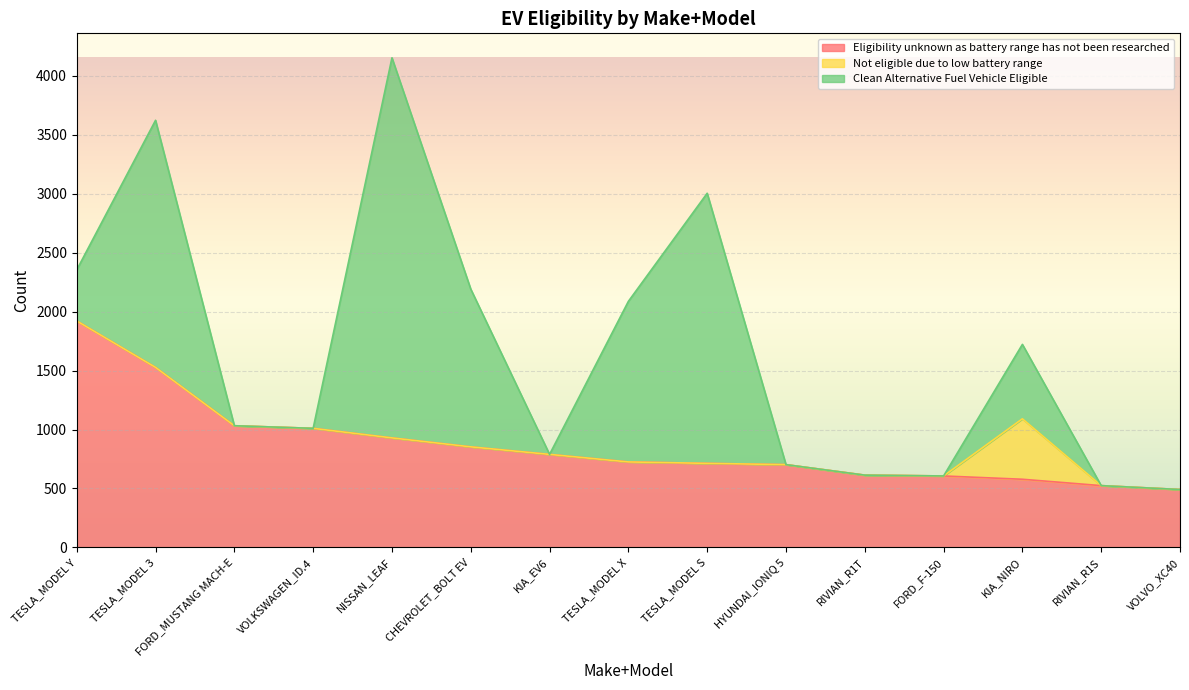

In Not eligible due to low battery range, how many points are higher than both neighbors (excluding endpoints)?

1